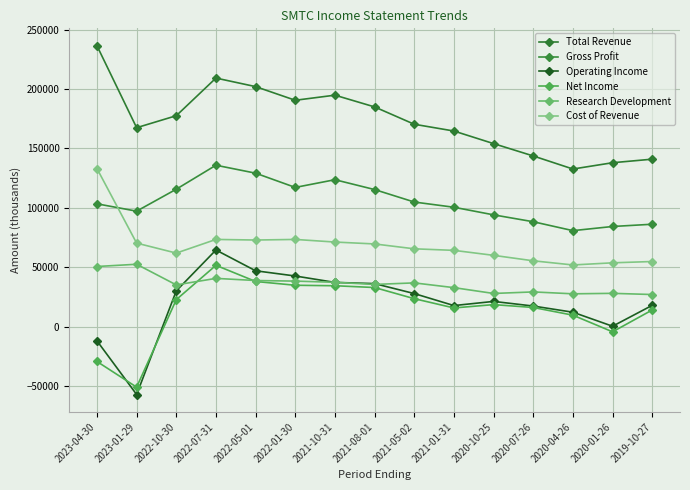

What is the difference between the maximum and minimum values in the Total Revenue series?

103800